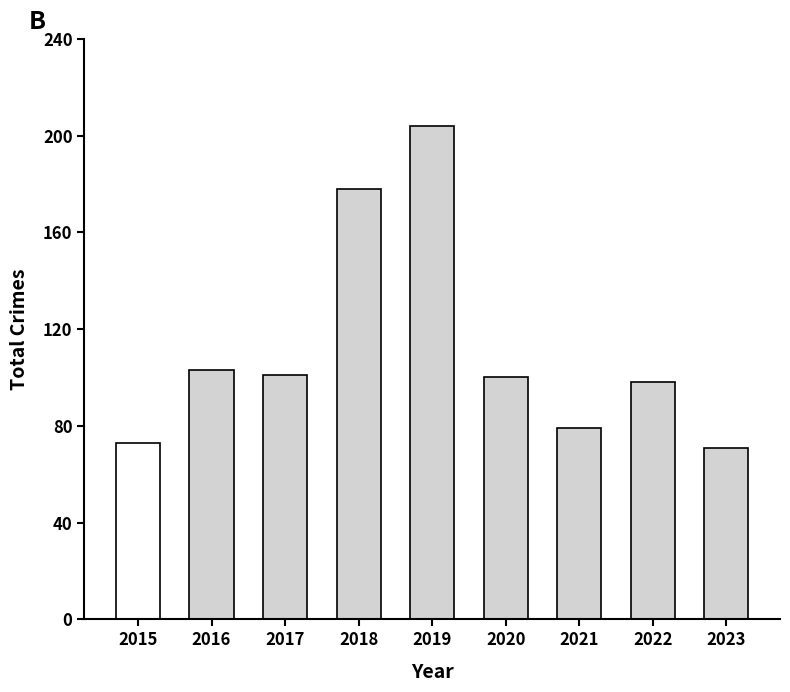

Are the bars grouped side by side (vs. stacked)?

No